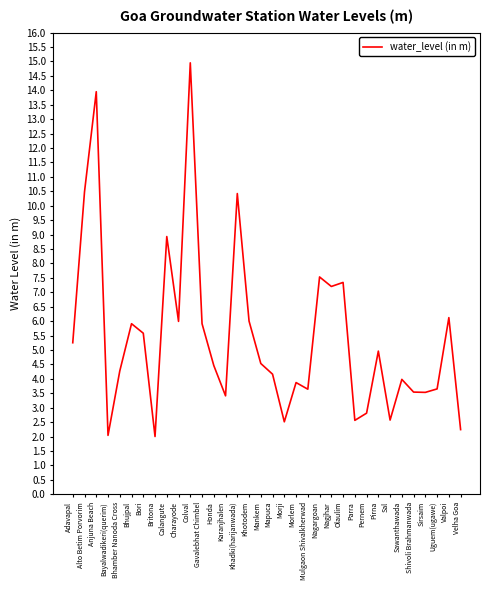

What position from the left is Bhamber Nanoda Cross?

5